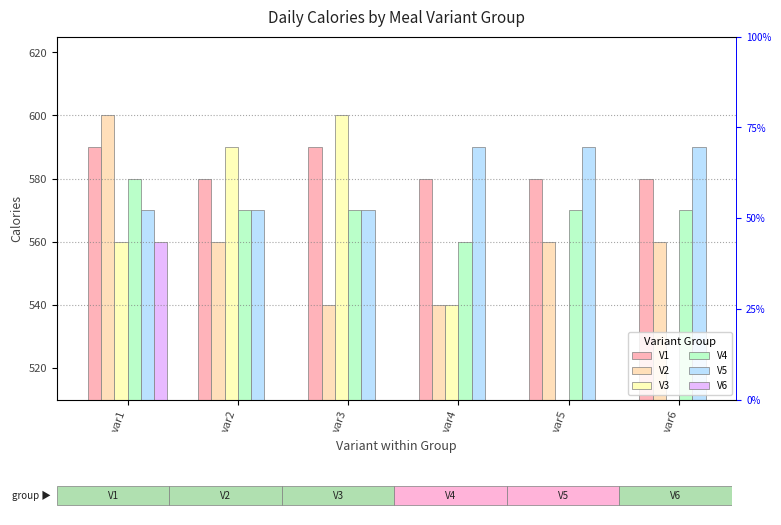

What is the value of the V2 bar at the 5th from the left?

560.0